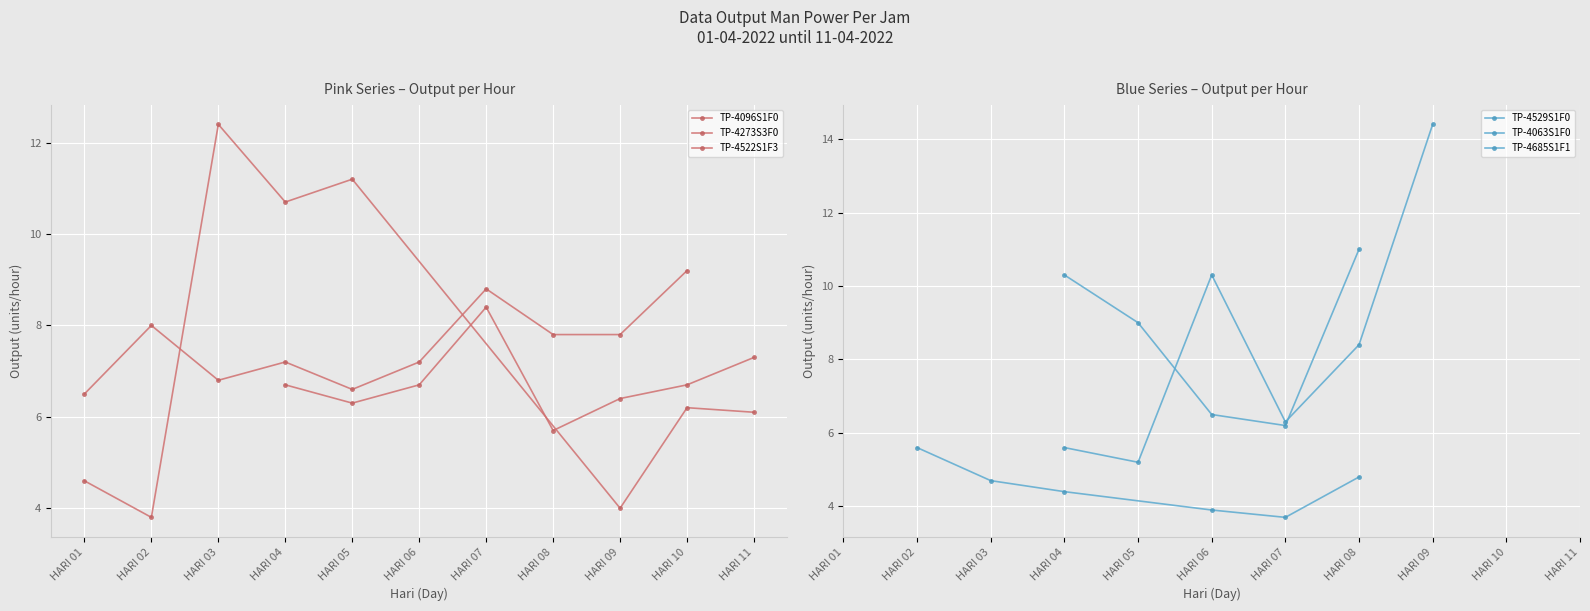

The value of TP-4096S1F0 at HARI 08 is 7.8. True or false?

True